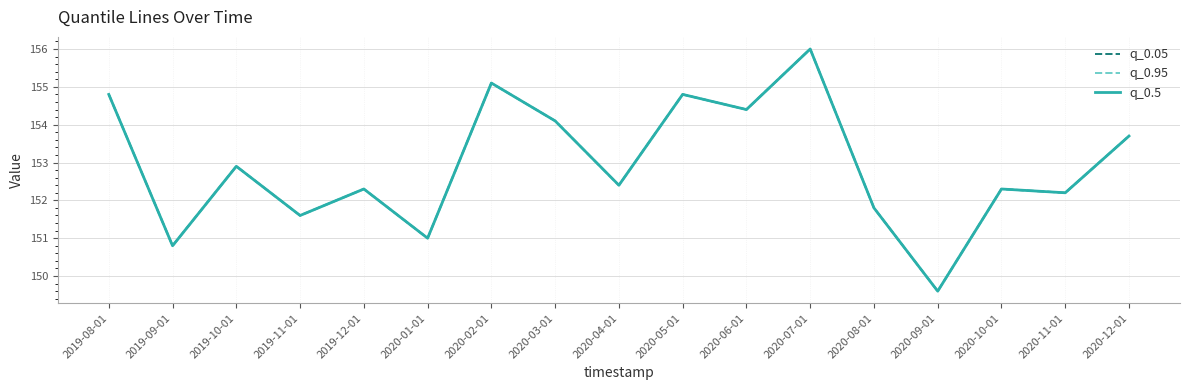

Rank the series at 2019-09-01 from lowest to highest value.

q_0.05, q_0.95, q_0.5